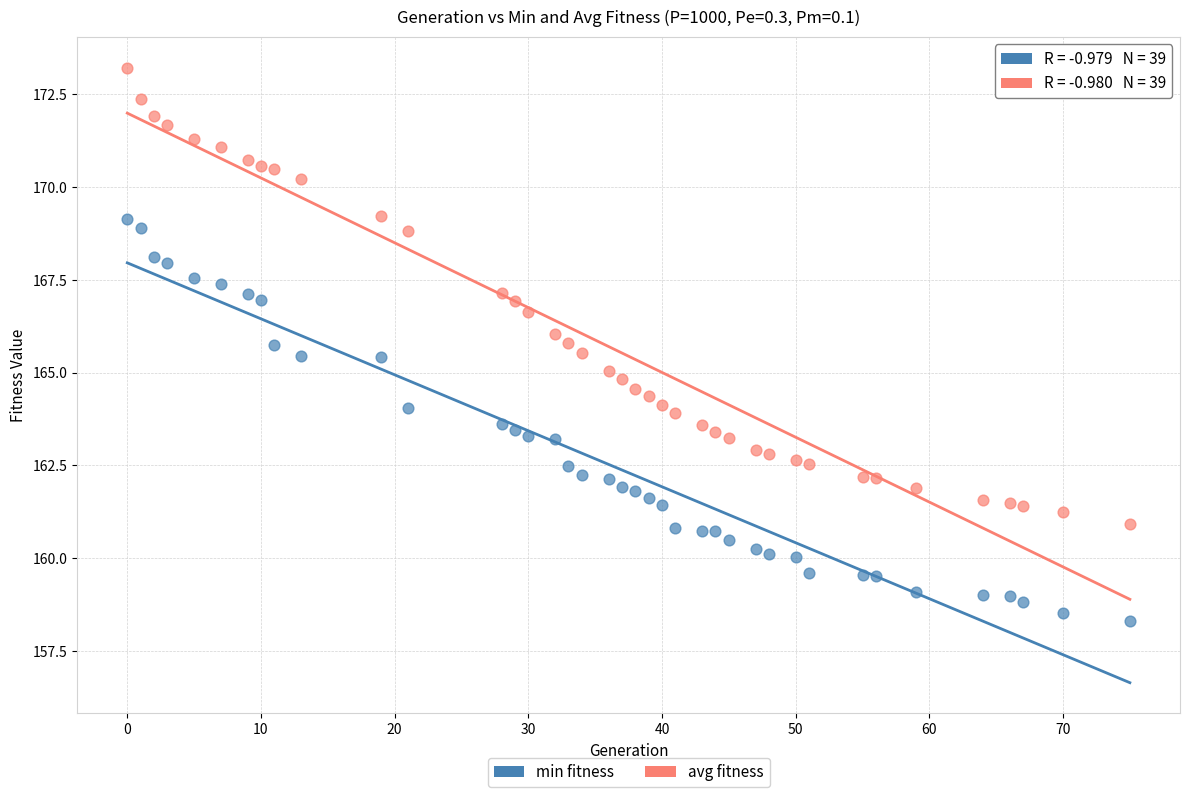

Which series reaches the minimum Y coordinate?

min fitness